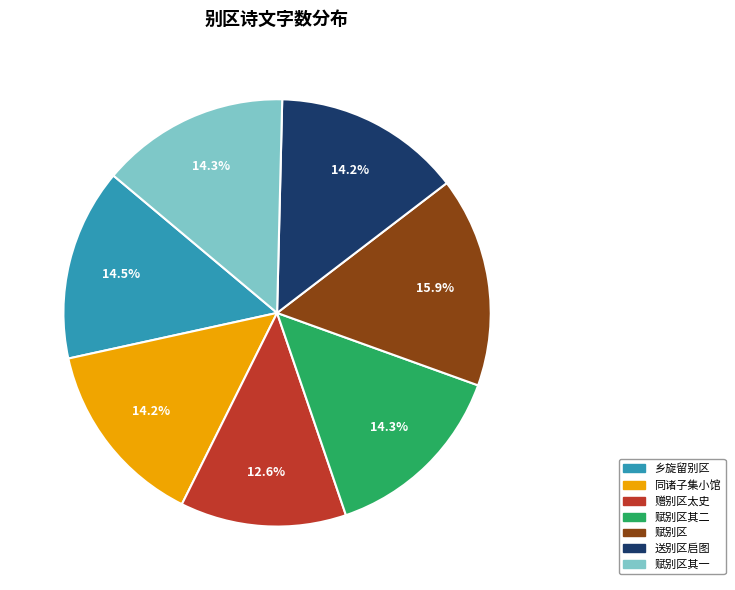

Is there any slice that represents more than half of the pie?

No